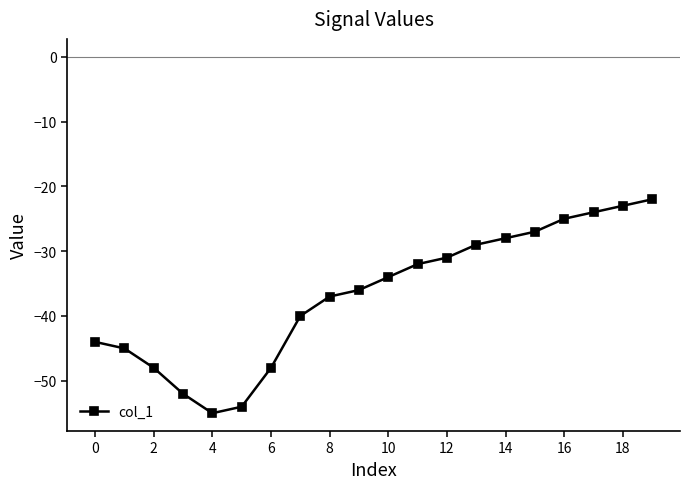

Reading left to right, extract all data points from this chart.

-44	-45	-48	-52	-55	-54	-48	-40	-37	-36	-34	-32	-31	-29	-28	-27	-25	-24	-23	-22